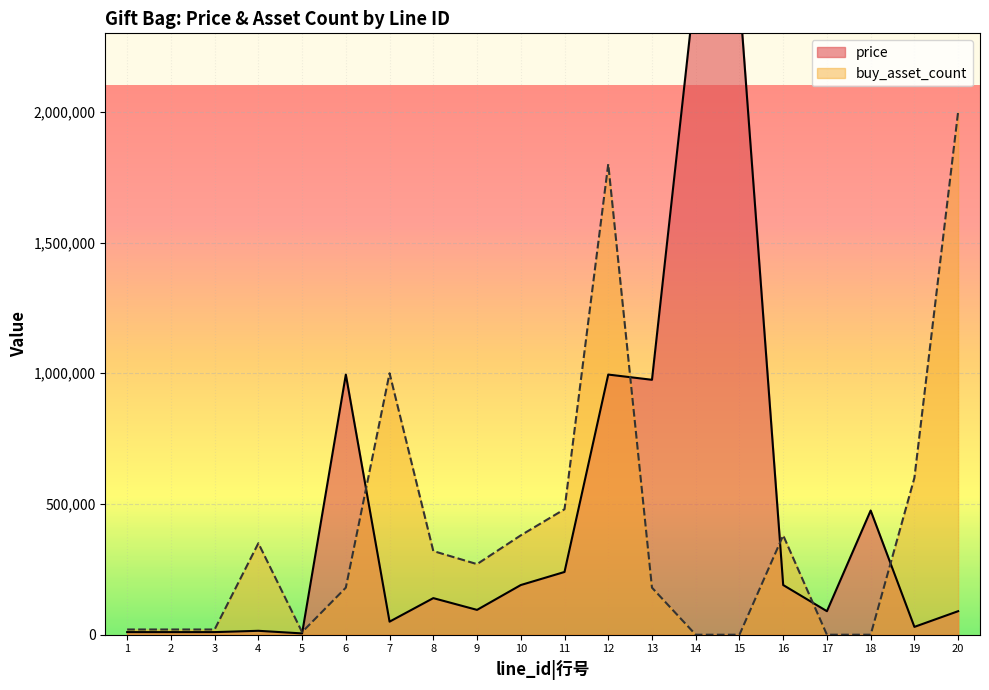

What is the maximum value shown in the chart?

2495000